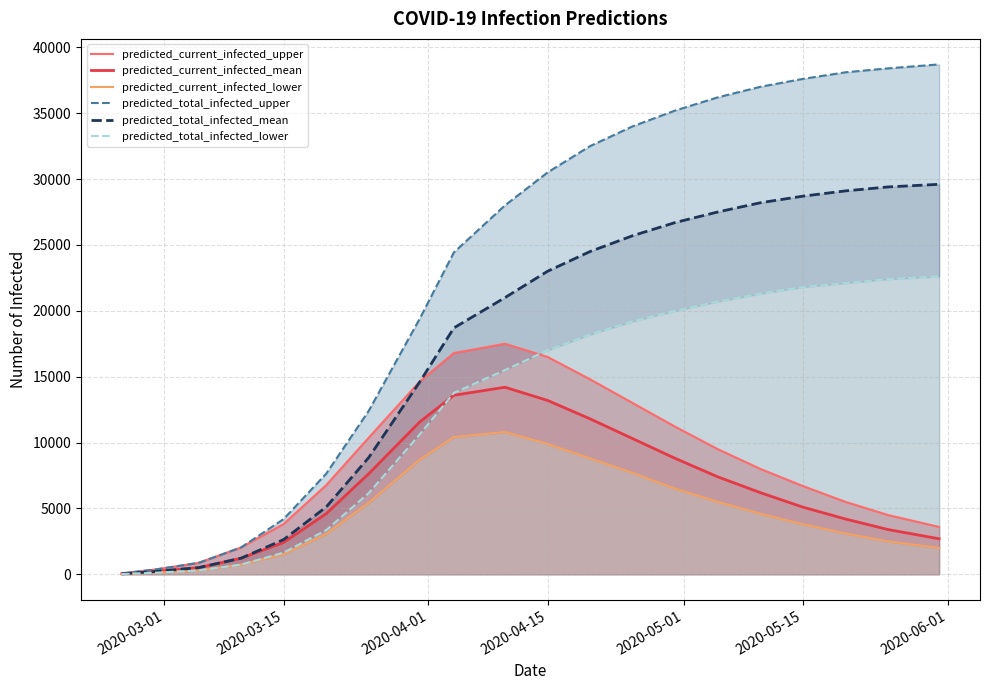

What is the highest value of the predicted_total_infected_mean series?

29600